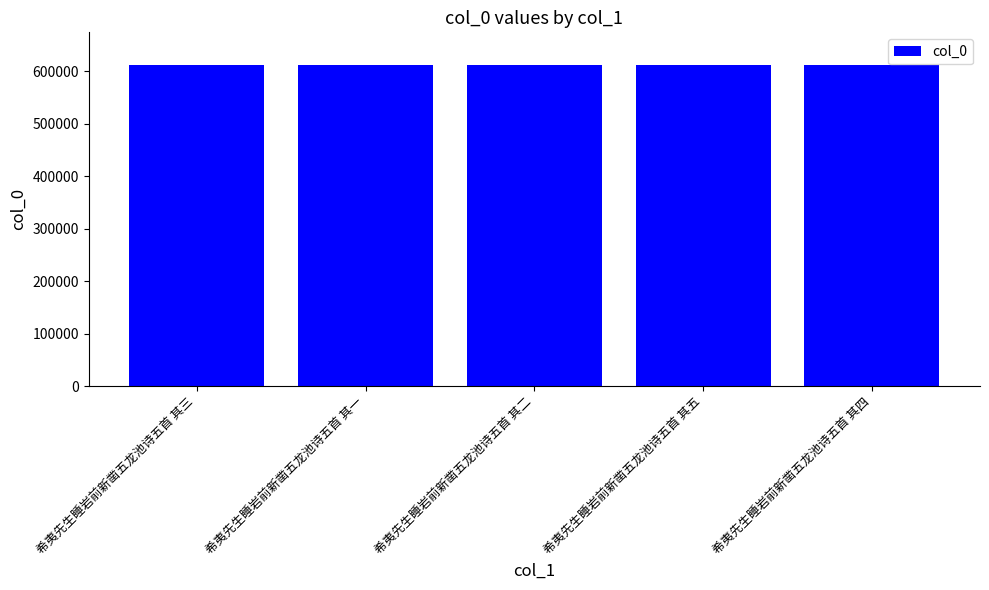

What is the label of the 5th bar from the left?

希夷先生睡岩前新凿五龙池诗五首 其四